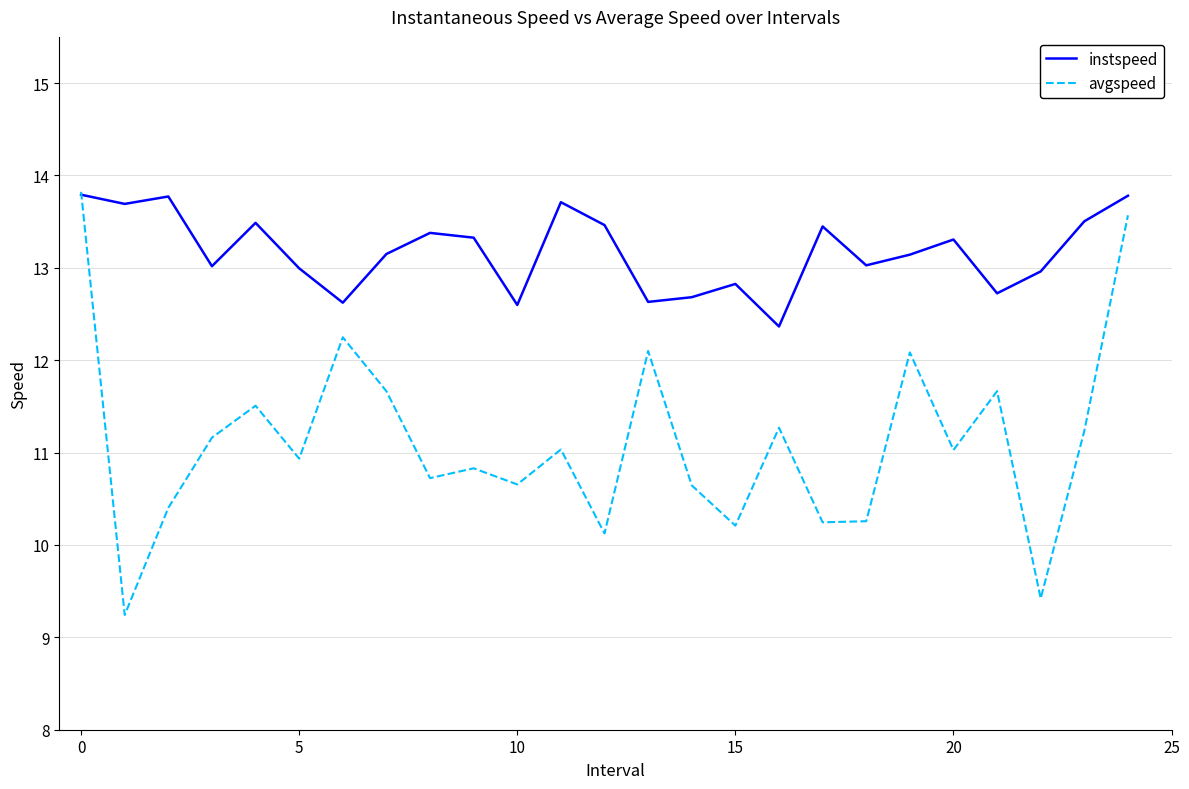

Which series has the largest total across all categories?

instspeed